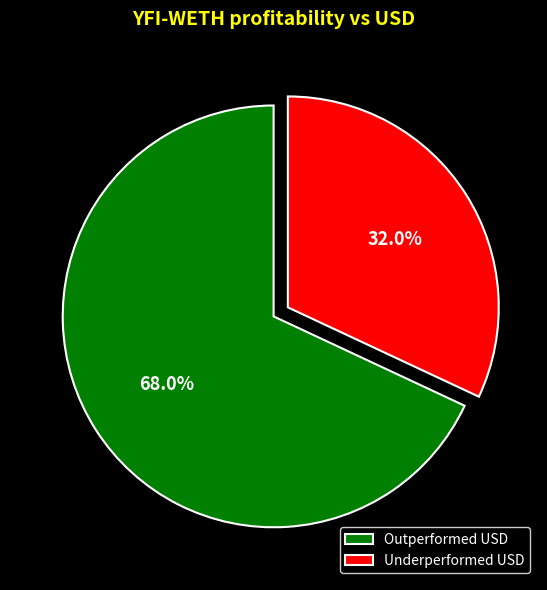

Is there a majority slice in this chart?

Yes